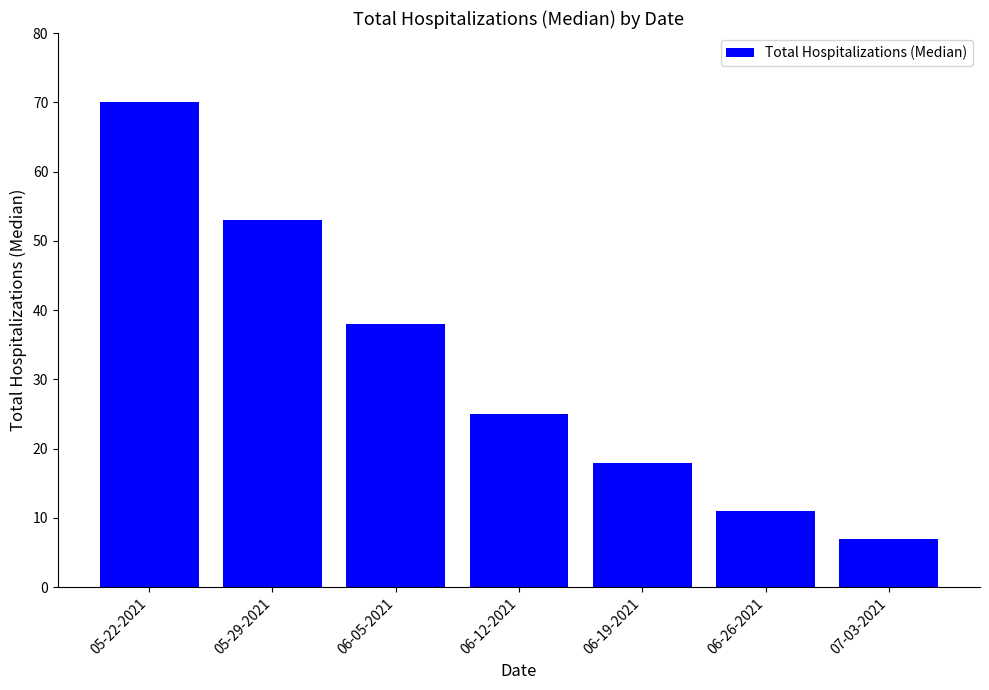

The value at 05-22-2021 is 125. True or false?

False